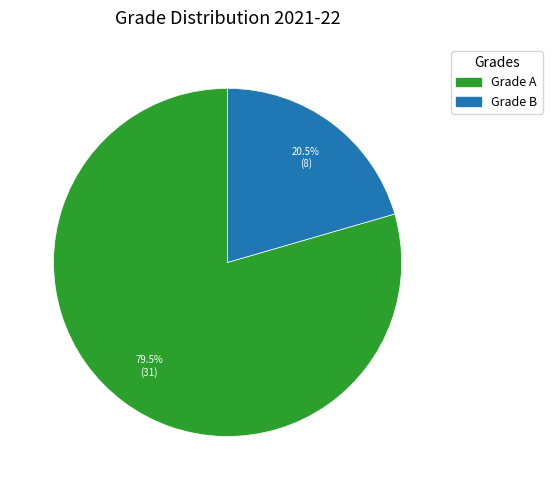

Which has a higher value, Grade A or Grade B?

Grade A